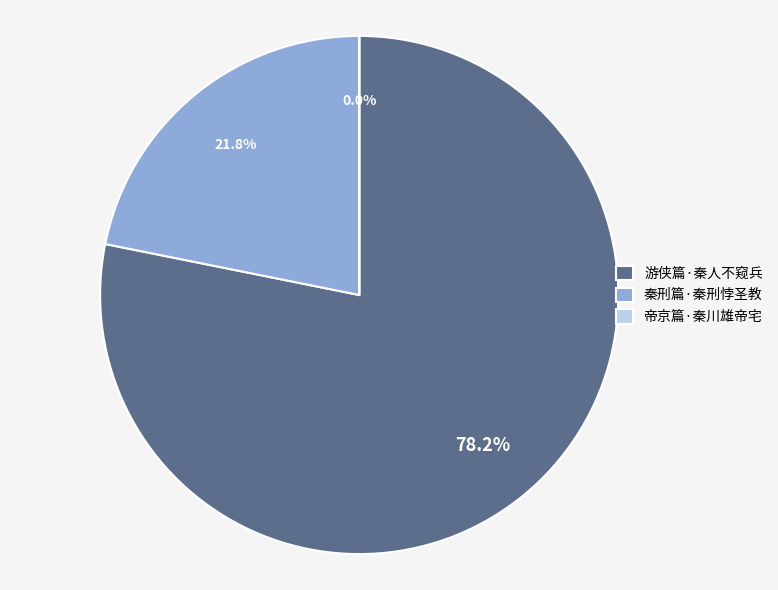

Which slice is the largest?

游侠篇·秦人不窥兵